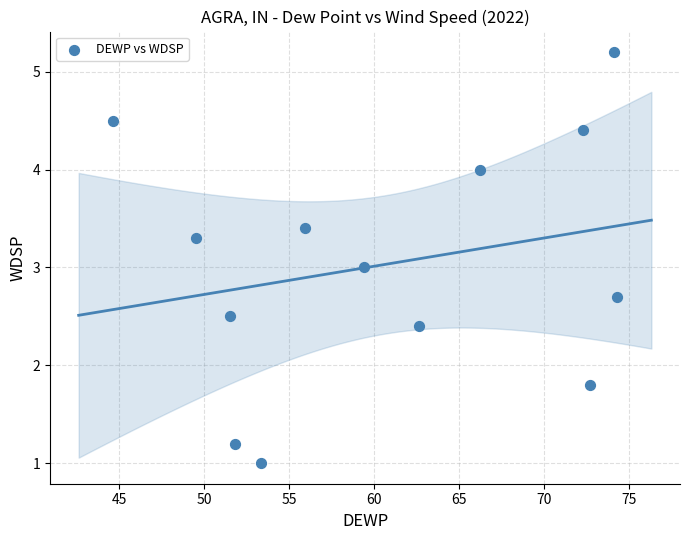

What is the range of Y values (max minus min)?

4.2